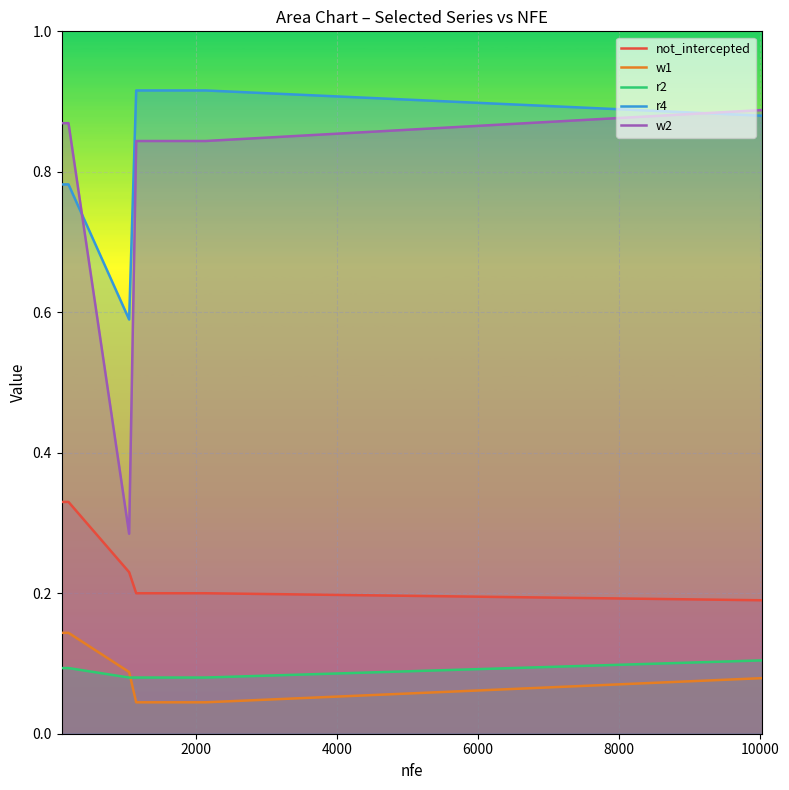

List the series in order of their peak value, highest first.

r4, w2, not_intercepted, w1, r2